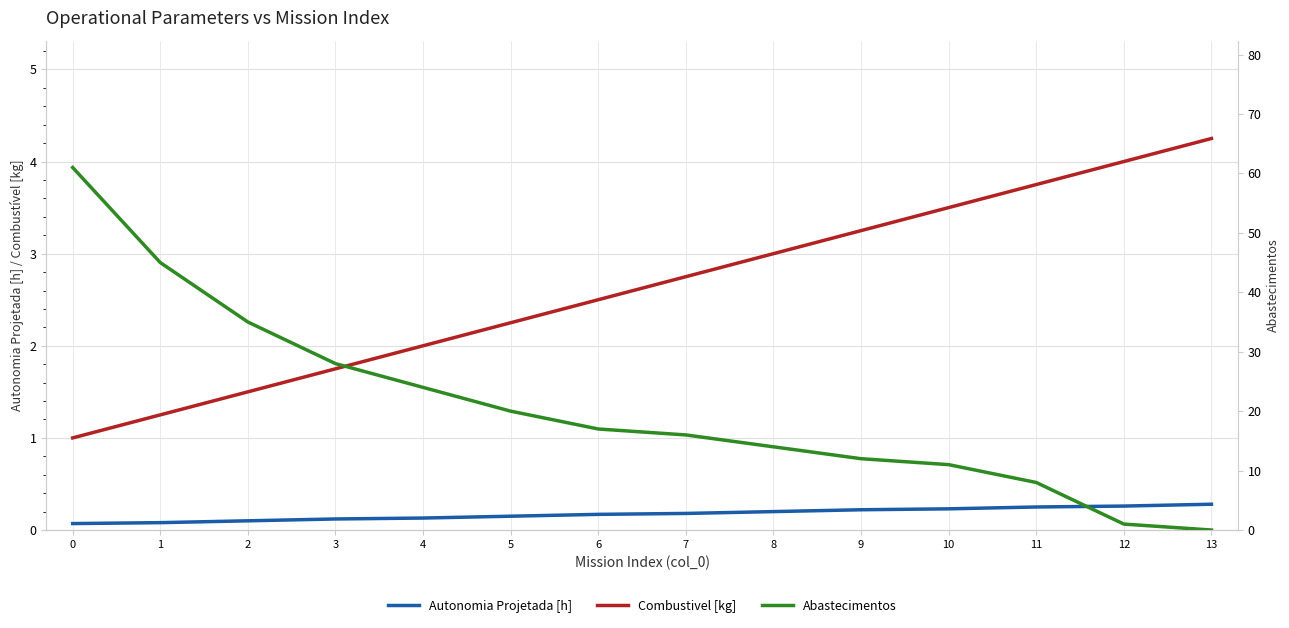

Between 9 and 11, which series saw the biggest shift?

Abastecimentos